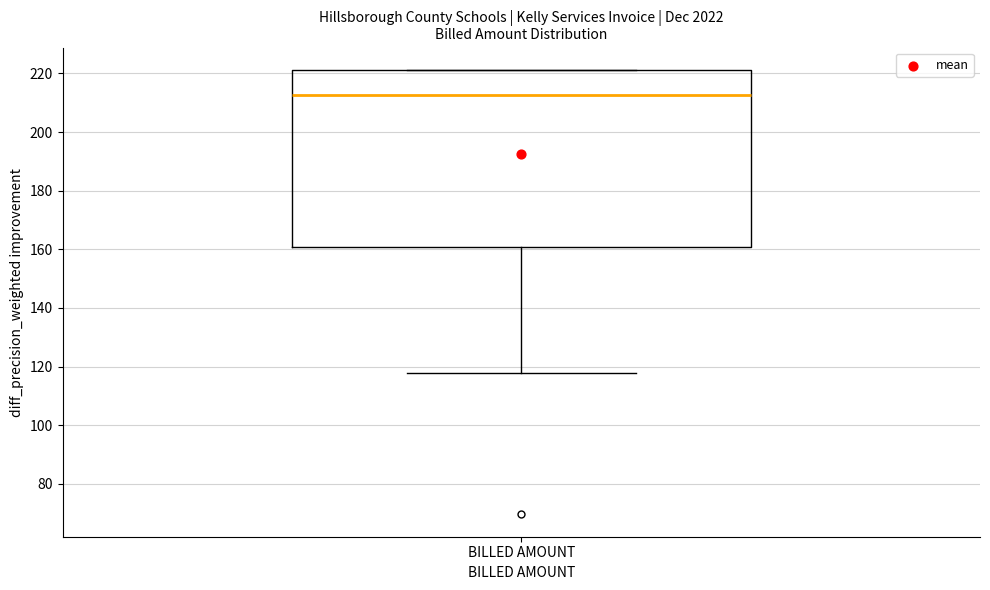

Transcribe this box plot: give where the median line is, the range the box spans, and where the two whiskers end, as read against the y-axis. The values are not printed on the chart, so give them approximately, as read against the axis.

median 212, box 160 to 222, whiskers 118 to 222